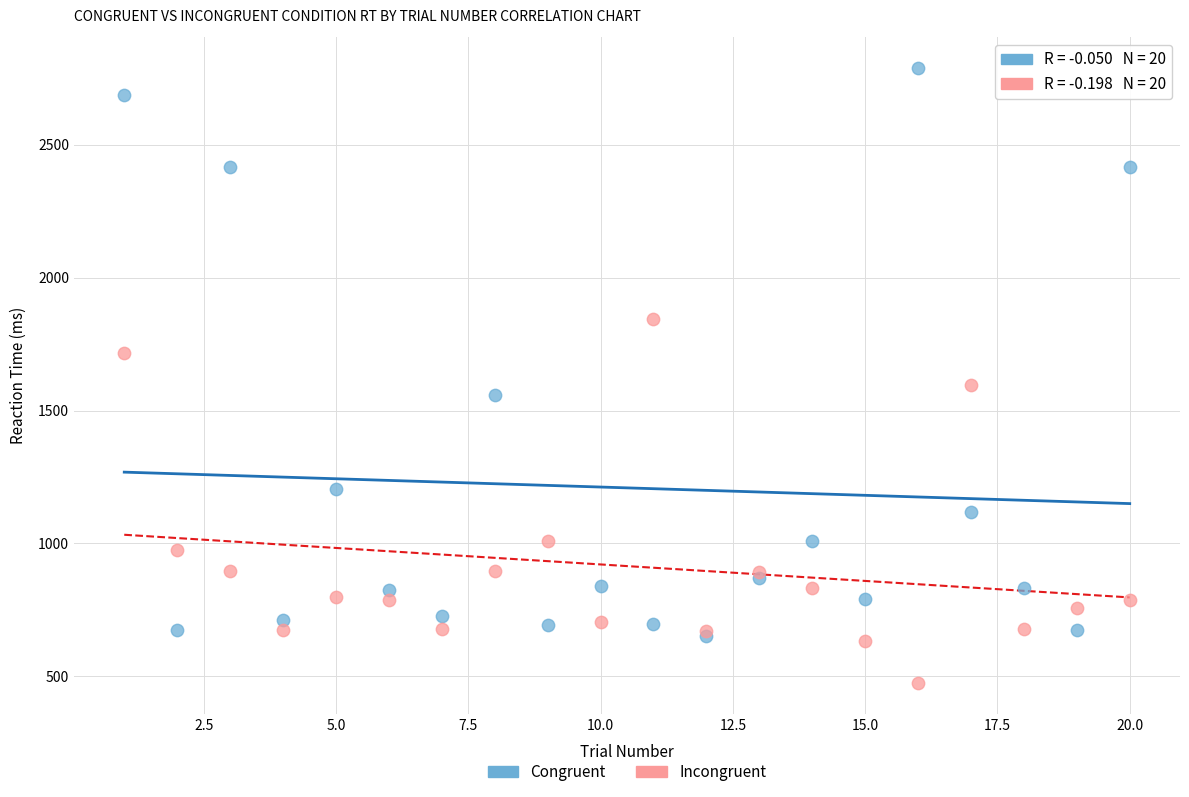

What are all the series names shown in the legend?

Congruent, Incongruent